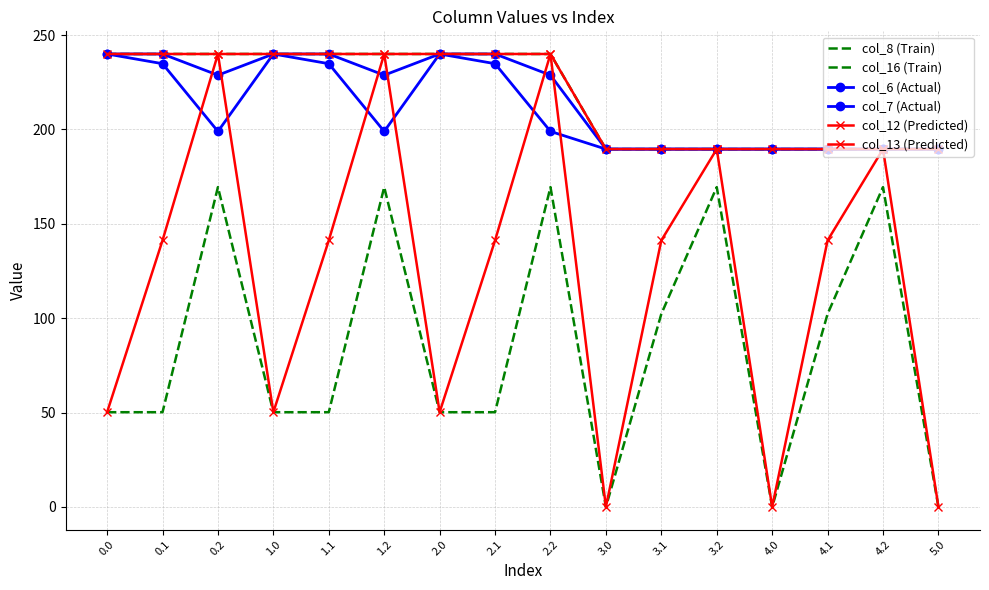

Which series has the largest range (max minus min)?

col_13 (Predicted)